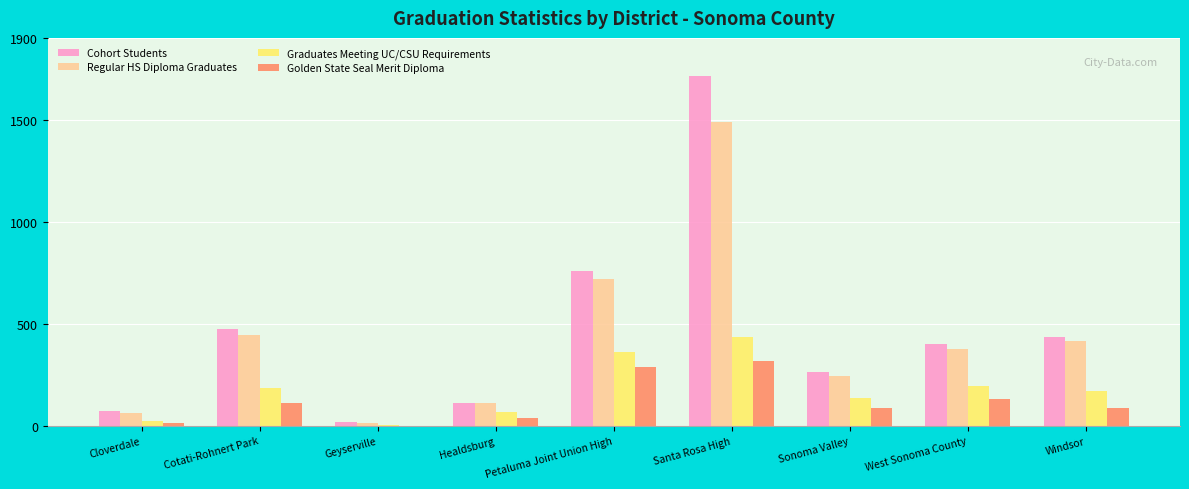

Is it true that Golden State Seal Merit Diploma equals 318 at Santa Rosa High?

True